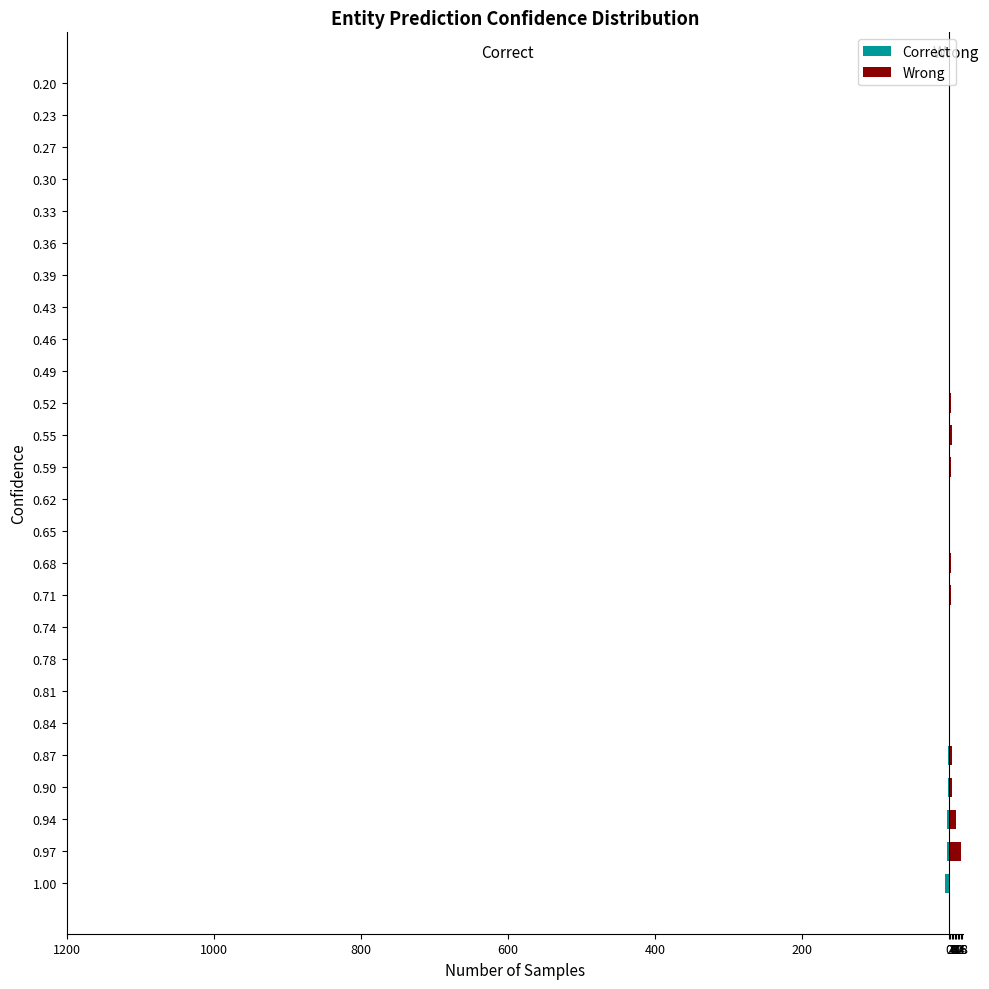

Does the chart contain stacked bars?

No